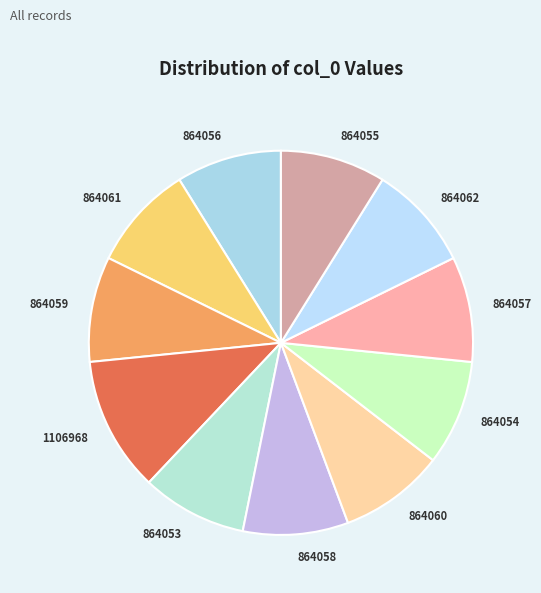

The 864057 slice represents 23% of the pie. True or false?

False